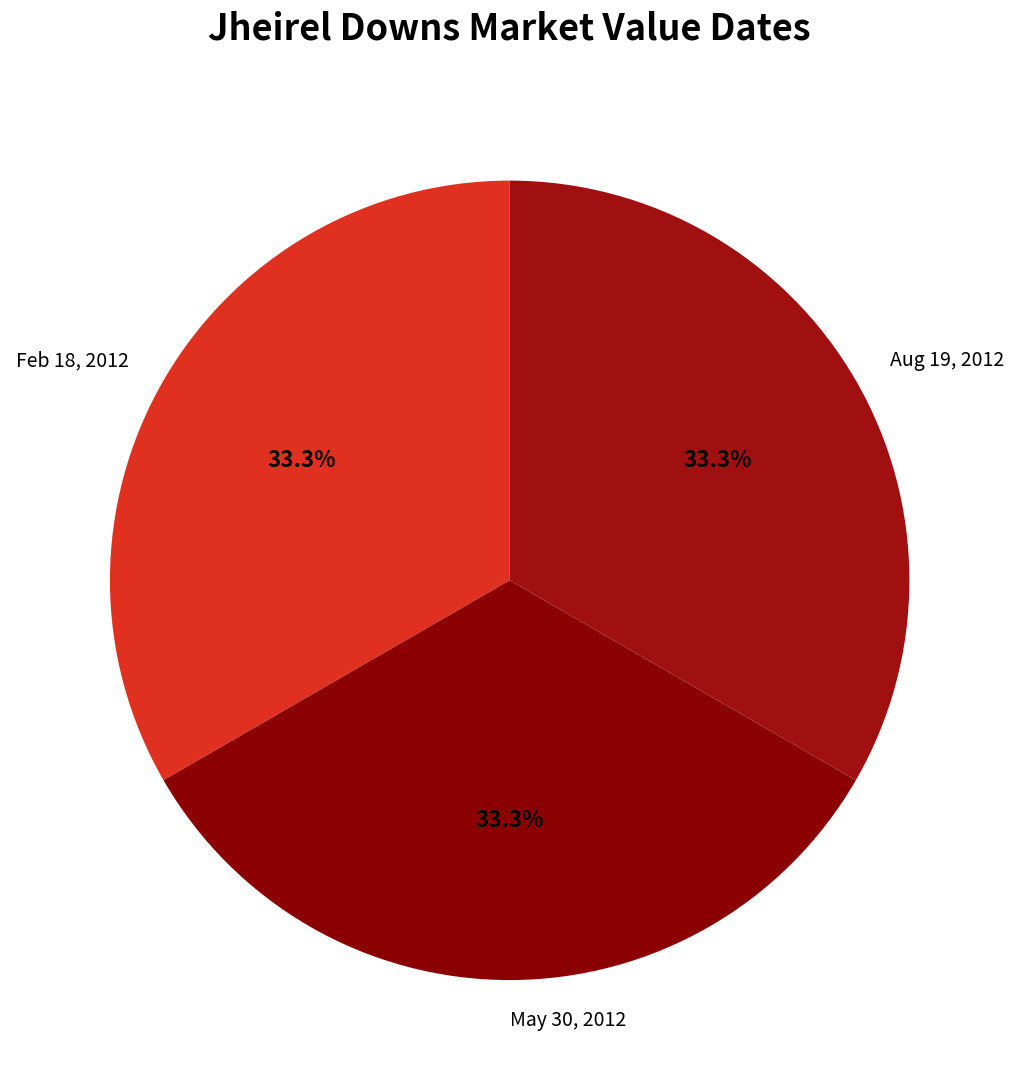

What is the ratio of the value at Feb 18, 2012 to the value at May 30, 2012?

1.0